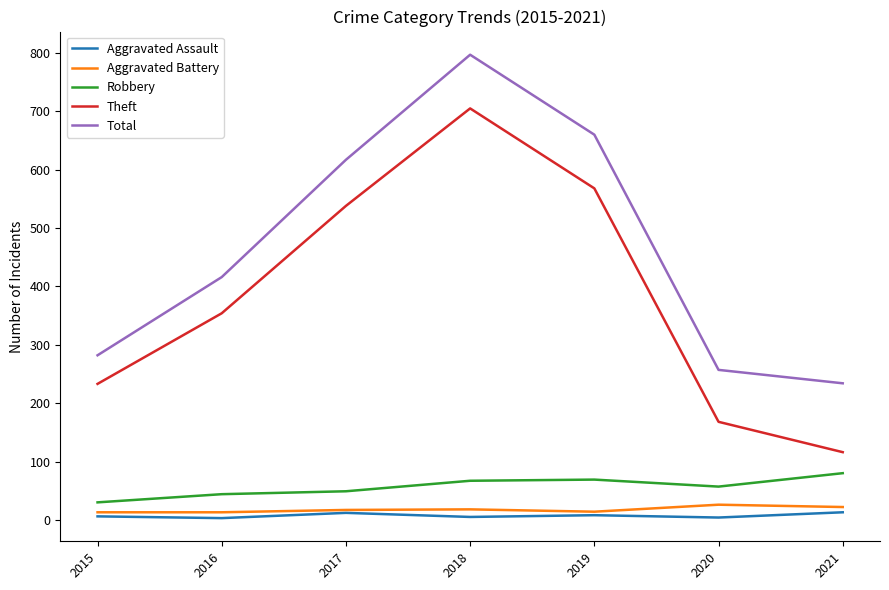

What is the difference between the maximum and minimum values in the Total series?

563